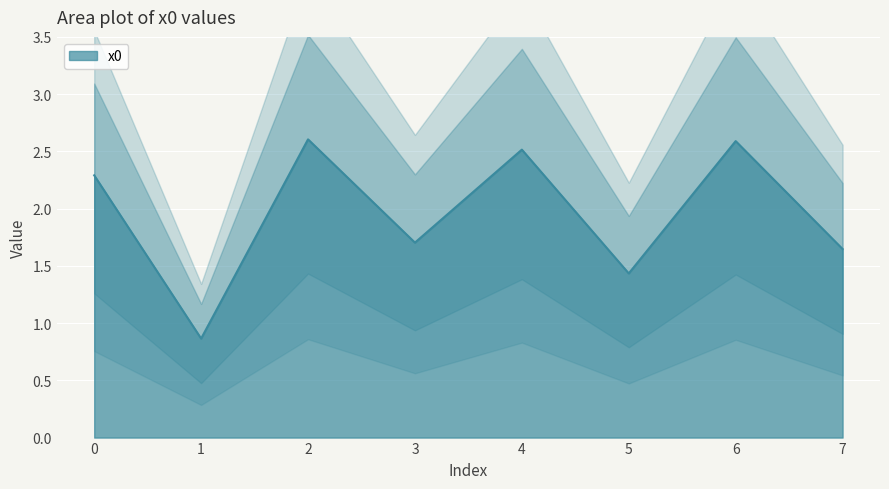

What is the change in value from 1 to 7?

+0.8